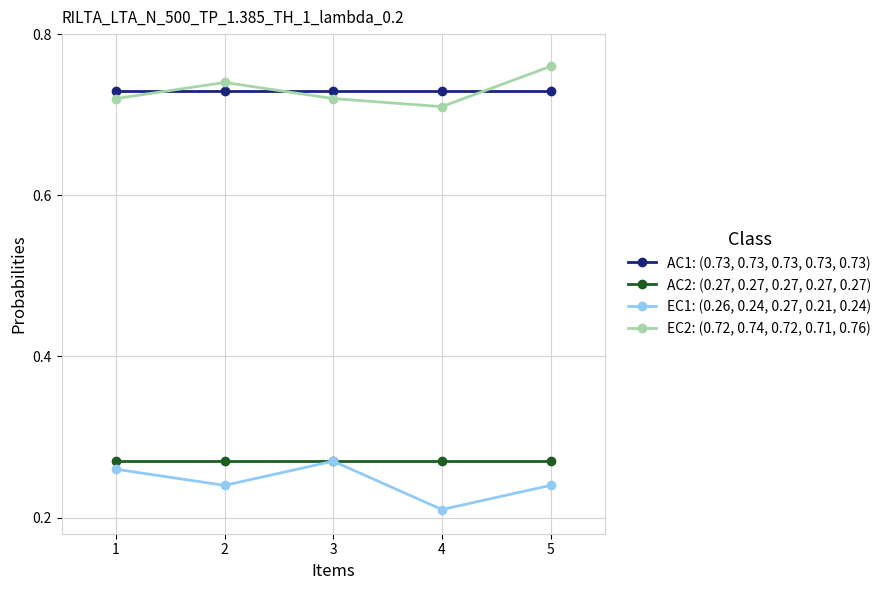

The AC1: (0.73, 0.73, 0.73, 0.73, 0.73) series shows 1.2 at 5. True or false?

False